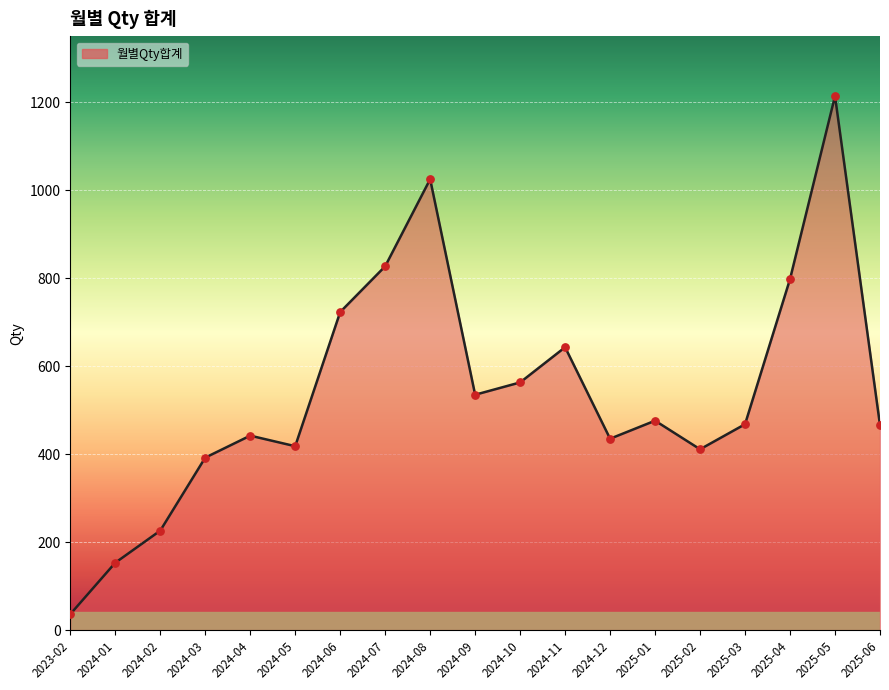

What is the ratio of the value at 2025-06 to the value at 2024-11?

0.7